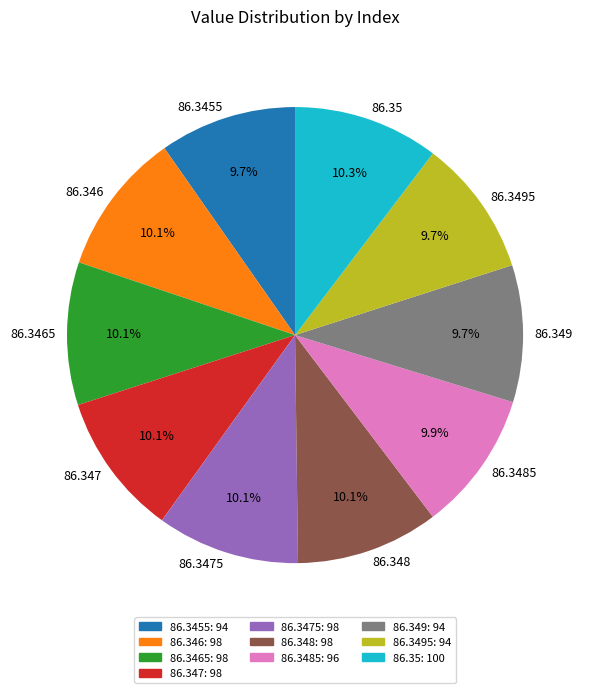

Is 86.3475 the majority of the pie?

No